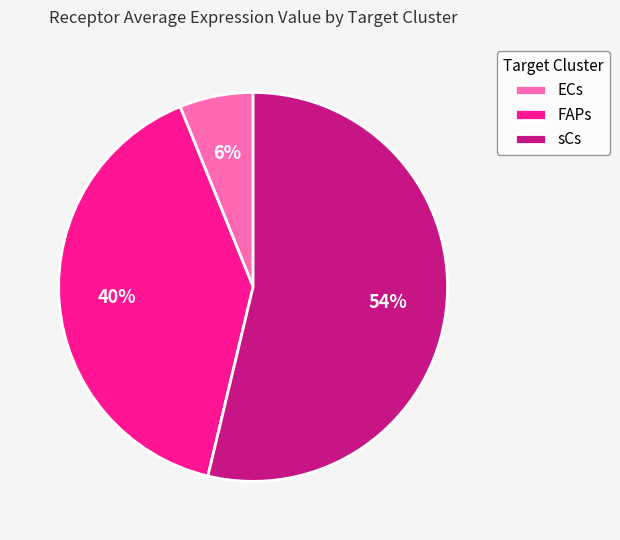

What percentage is the FAPs slice, to the nearest percent?

40%